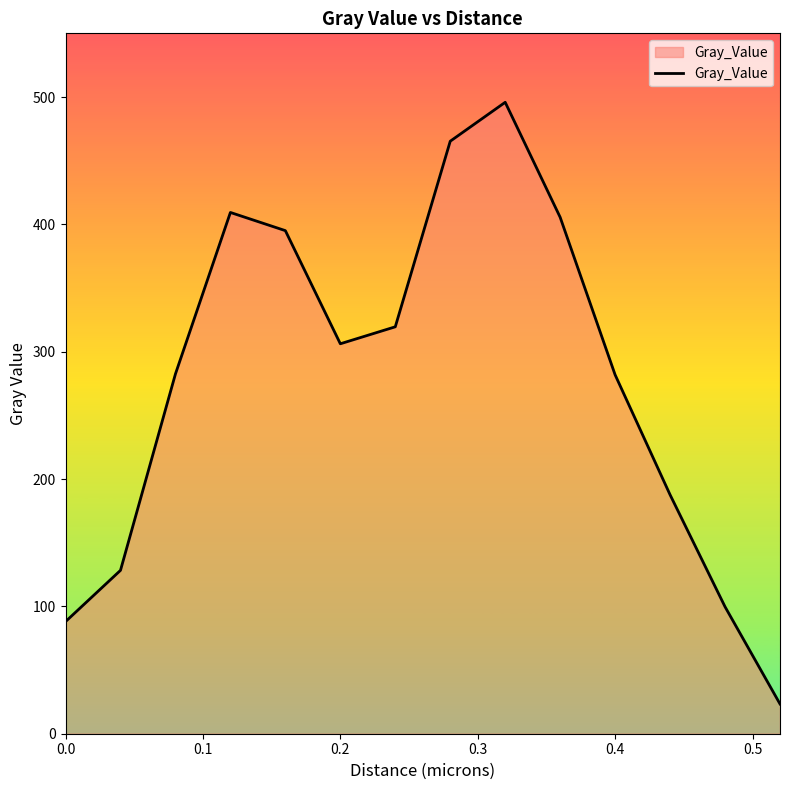

What is the difference between the maximum and minimum values?

472.5